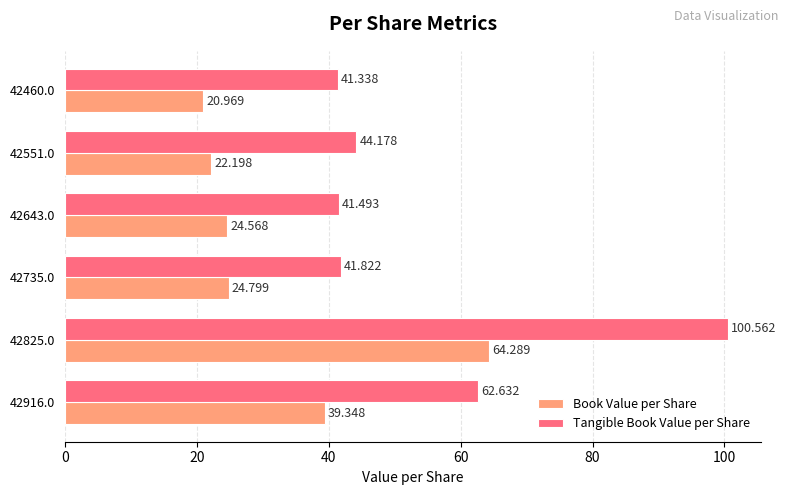

Which series has the widest spread of values?

Tangible Book Value per Share